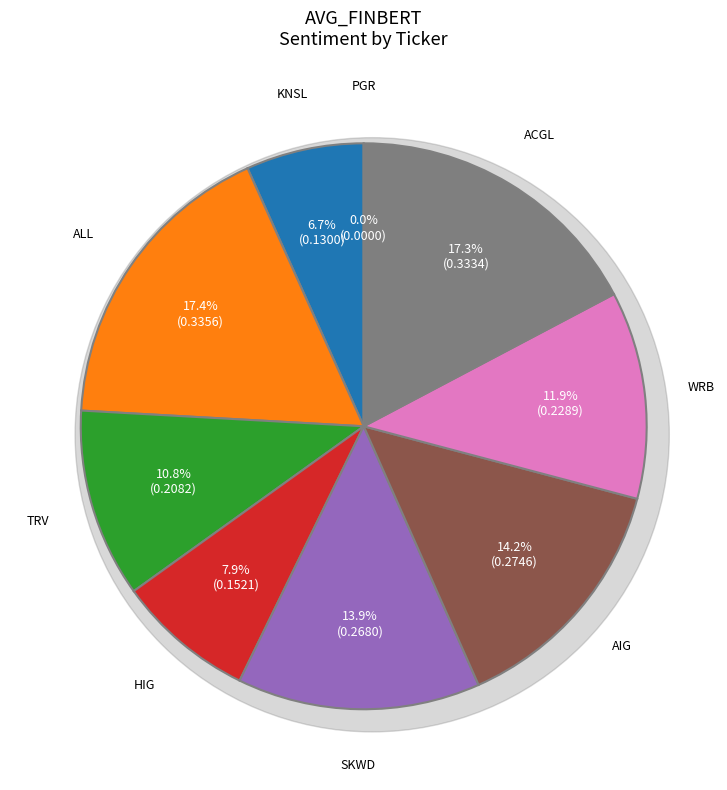

Rank the categories by value from lowest to highest.

PGR, KNSL, HIG, TRV, WRB, SKWD, AIG, ACGL, ALL